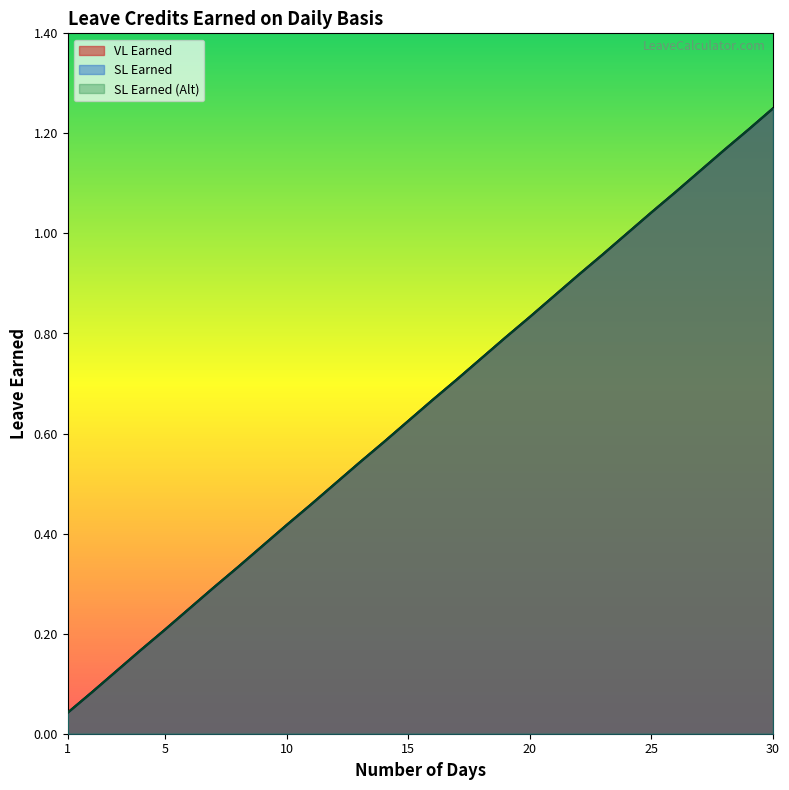

What is the average value of the VL Earned series?

0.6